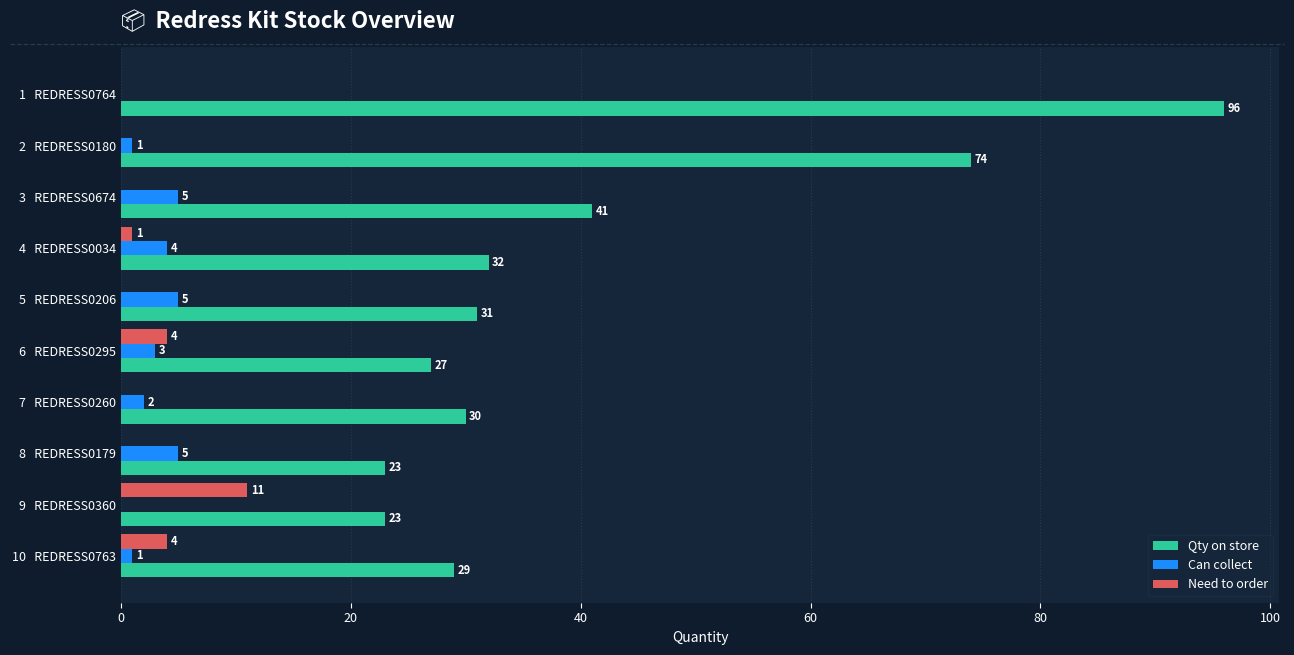

Which series has the widest spread of values?

Qty on store